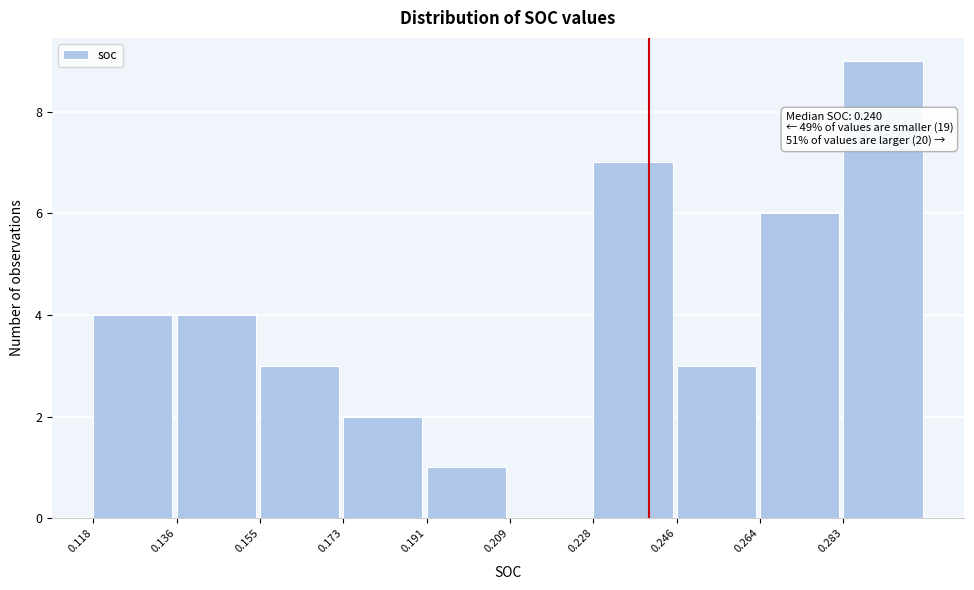

Which range on the x-axis has the tallest bar?

0.282 to 0.302